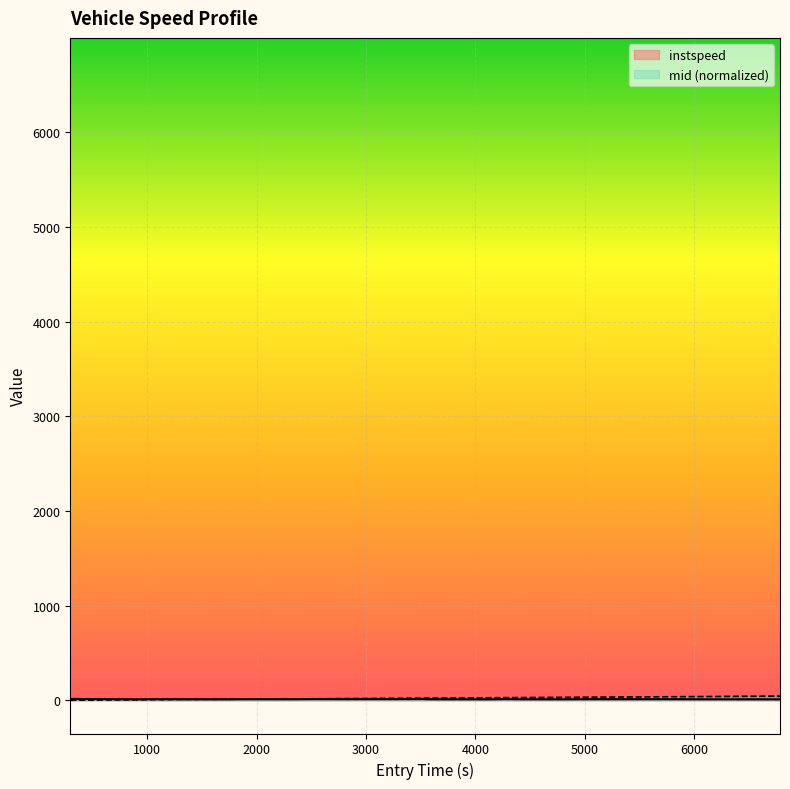

List the series in order of their overall mean, lowest first.

instspeed, mid